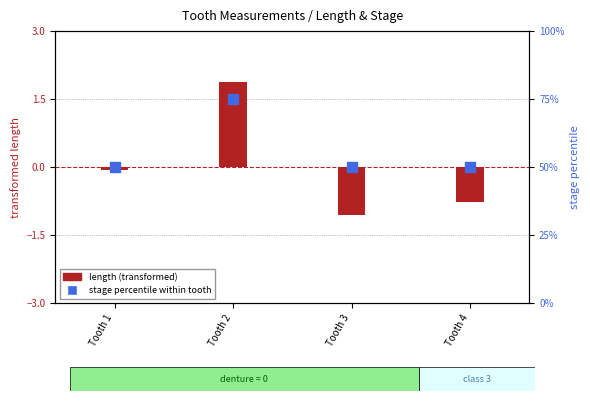

Which series has the largest total across all categories?

stage percentile within tooth